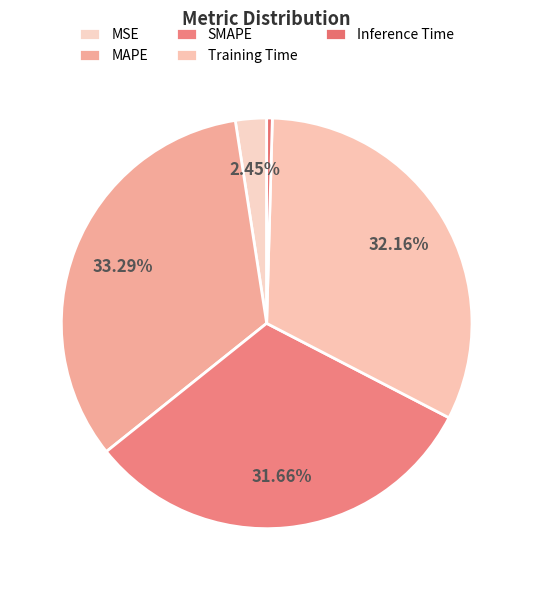

Count the number of slices in the pie.

5